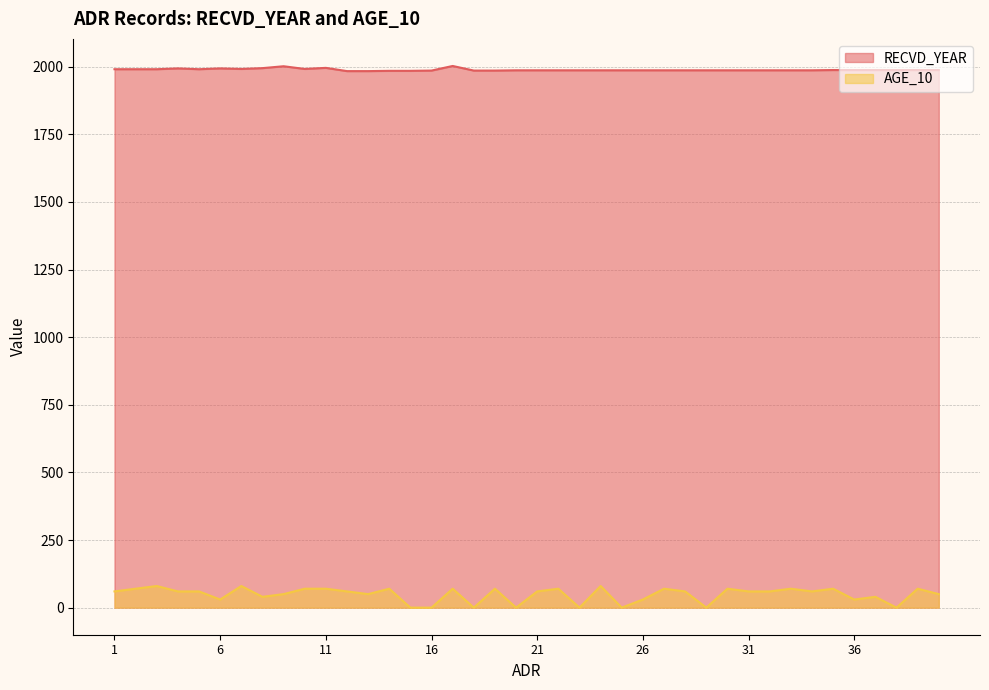

Which series has the widest spread of values?

AGE_10